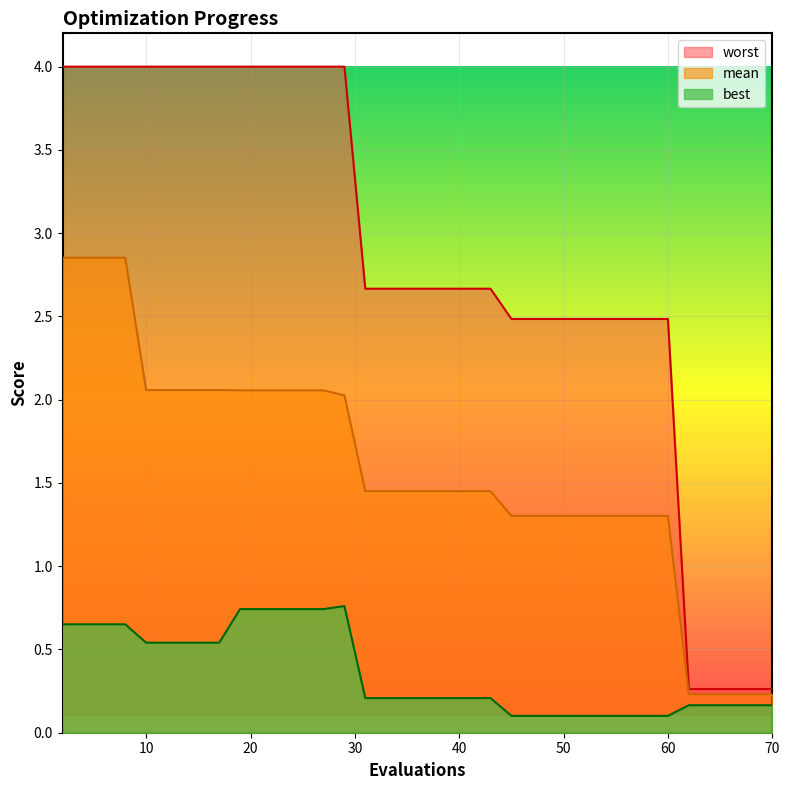

What is the greatest value displayed?

4.0